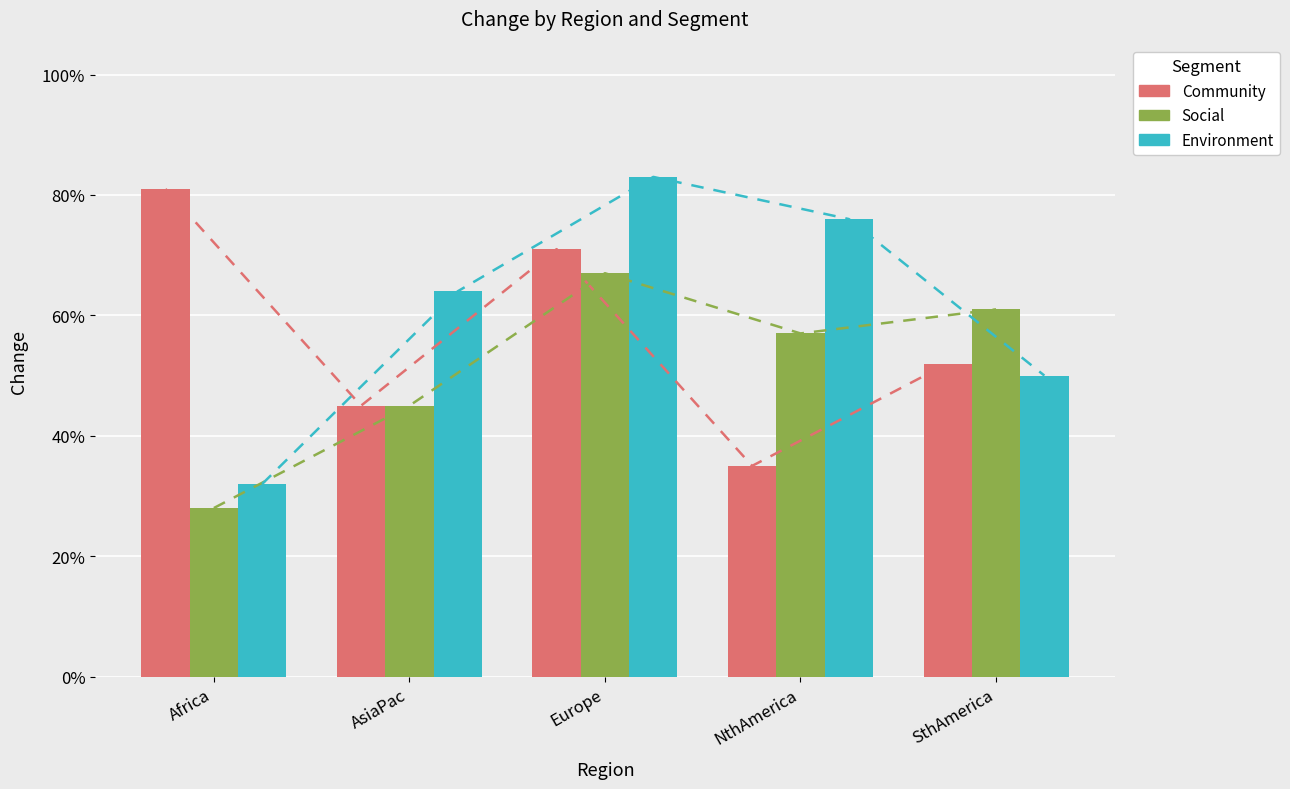

What is the difference between the maximum and second lowest values in the Social series?

0.2